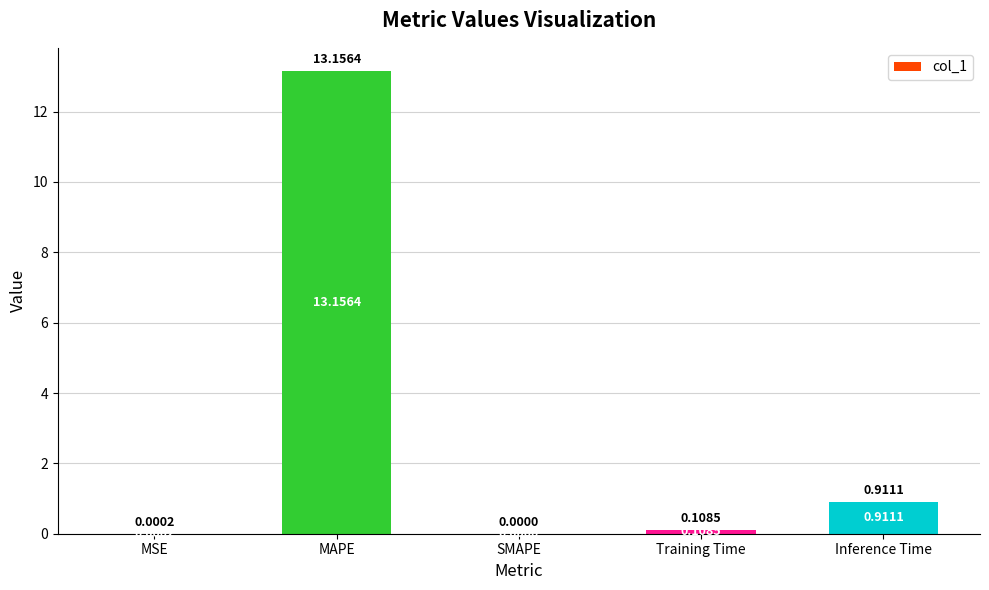

At which category does the chart reach its peak across all series?

MAPE